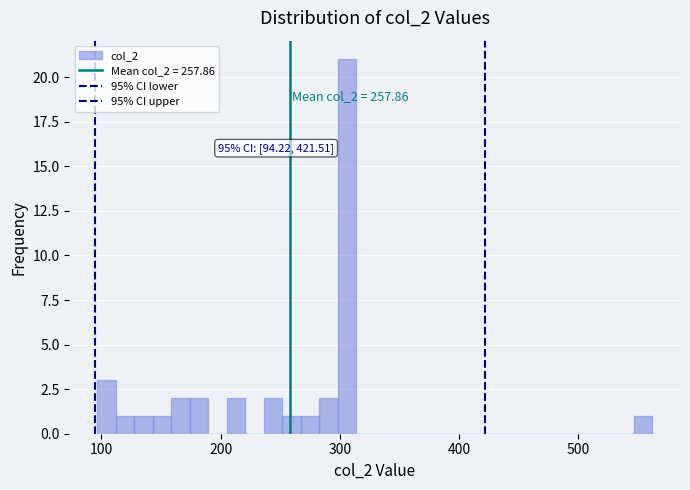

Read against the x-axis, roughly where is the centre of the tallest bar?

310